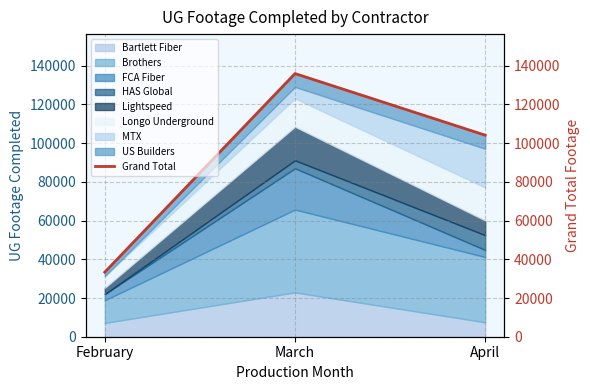

Is it true that the value at February is 22236?

False